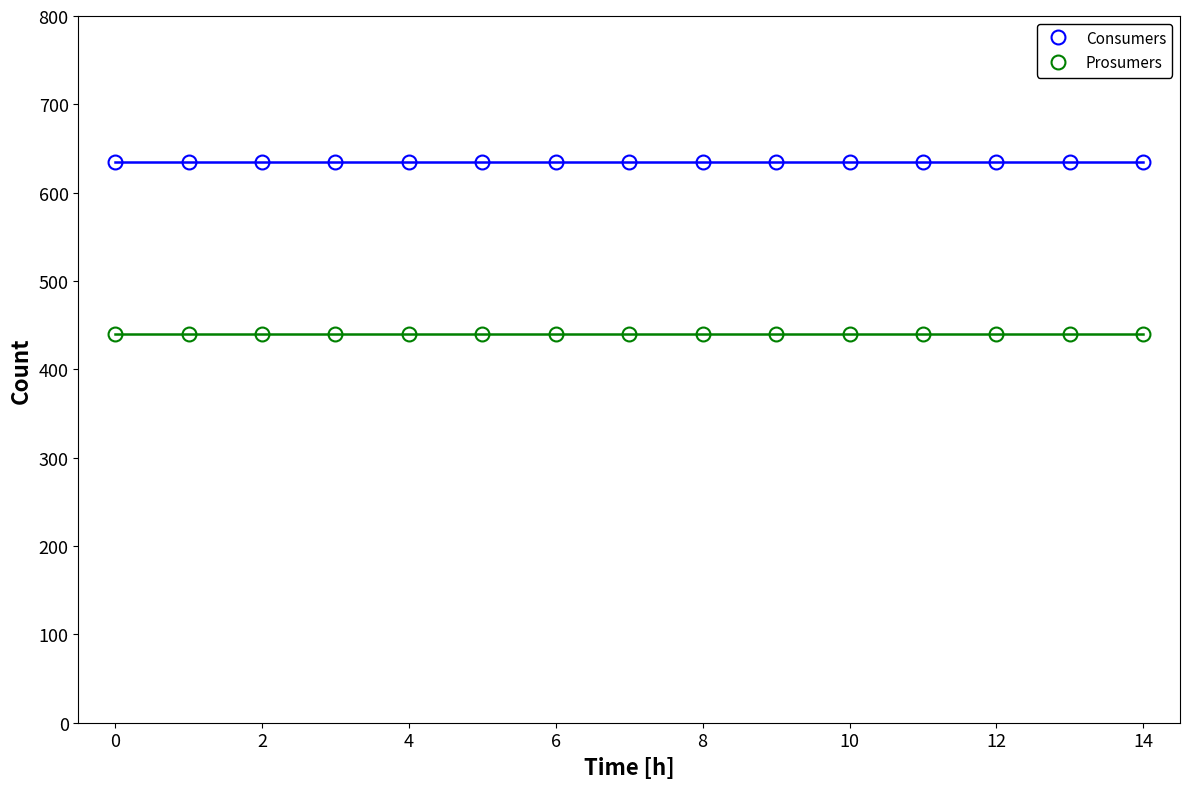

What is the maximum value for Prosumers?

440